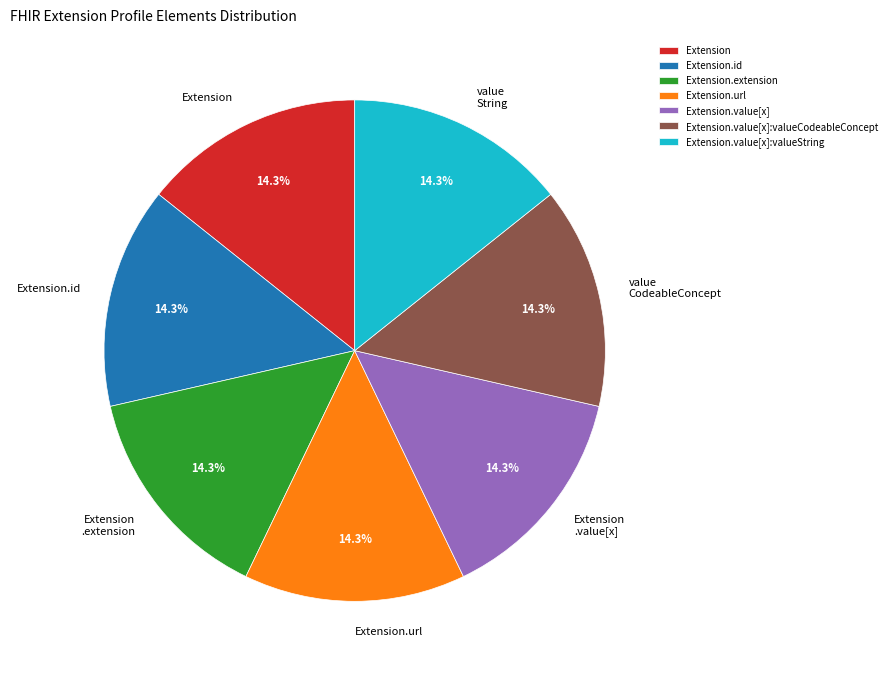

Combined, what portion of the pie is Extension and Extension.url?

28.6%